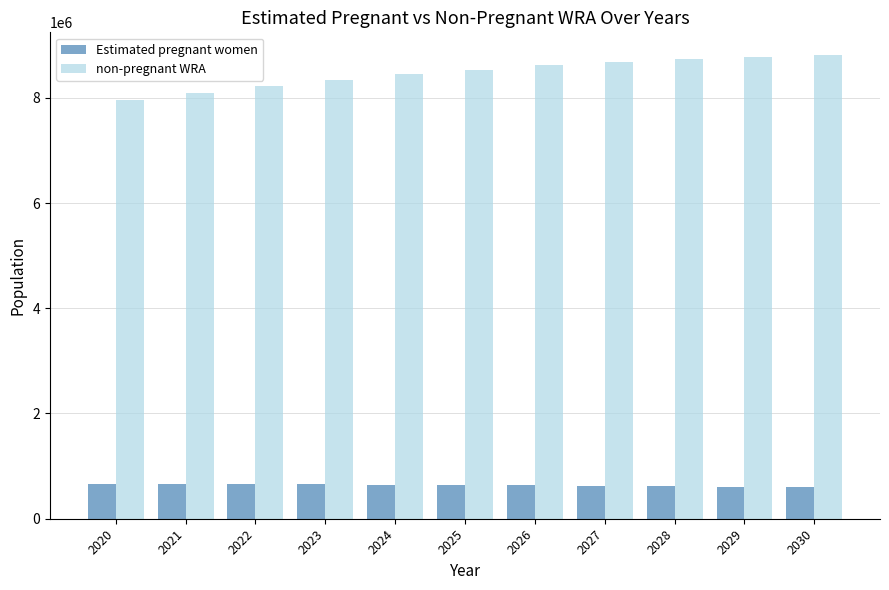

What are all the series names shown in the legend?

Estimated pregnant women, non-pregnant WRA